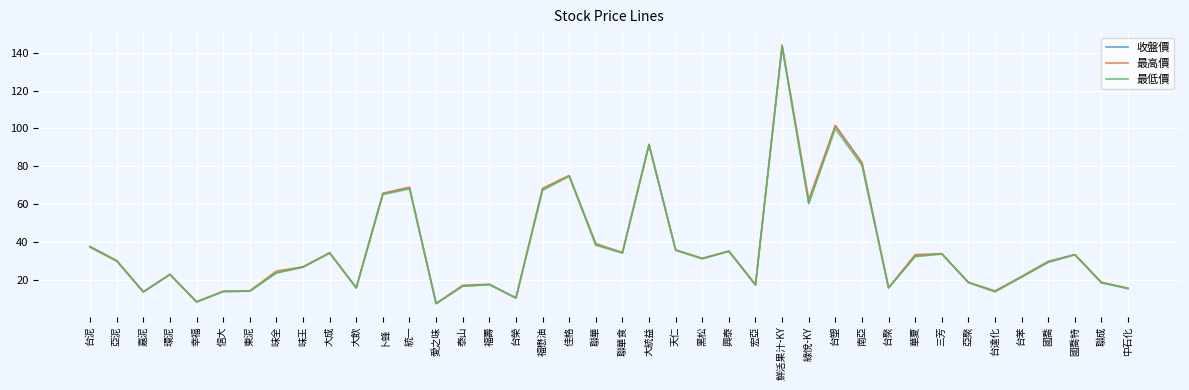

Which category has the highest value across all series?

鮮活果汁-KY